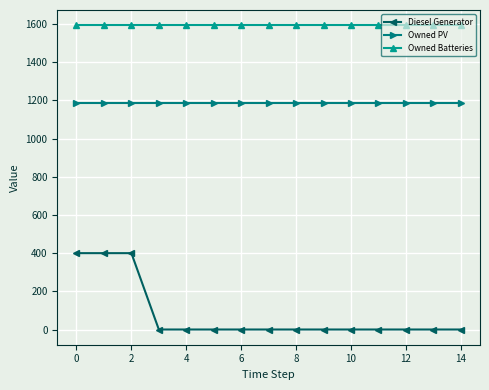

How many data points does each series have?

15